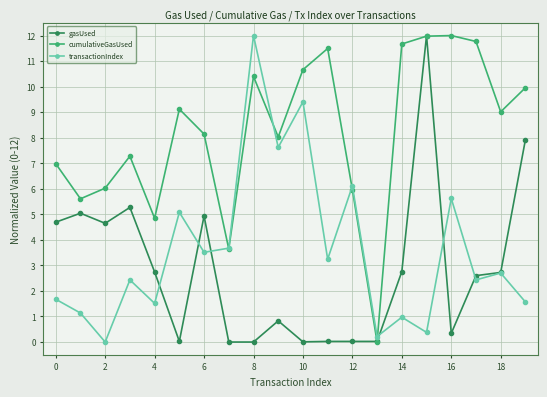

How many series are shown in this chart?

3